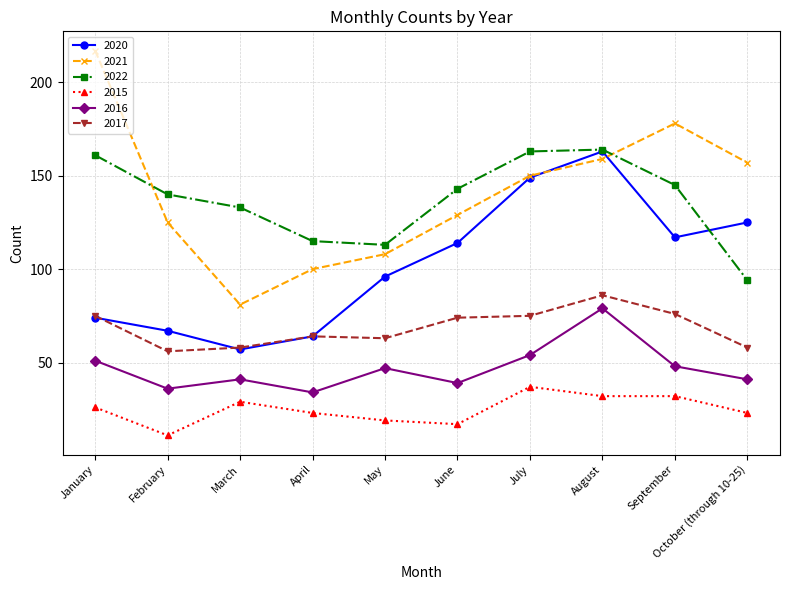

How many interior local valleys does the 2020 series have?

2